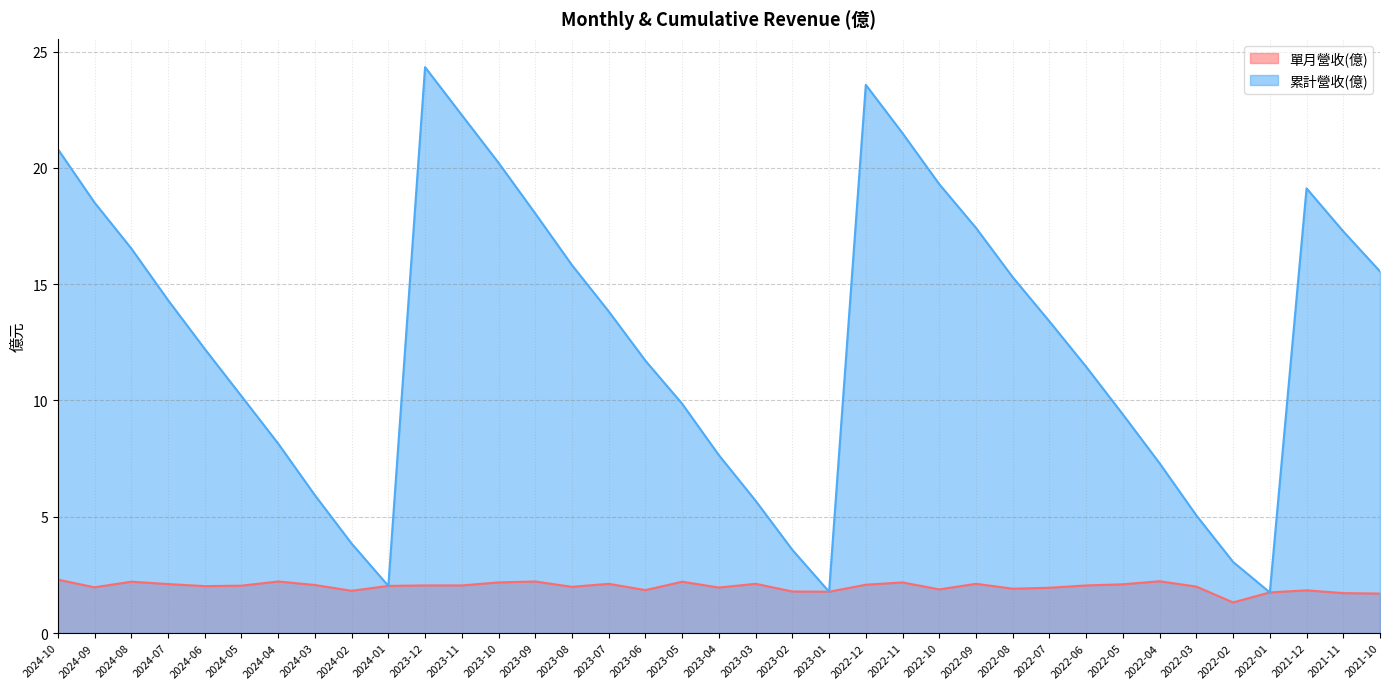

At which label does 累計營收(億) reach its minimum?

2022-01